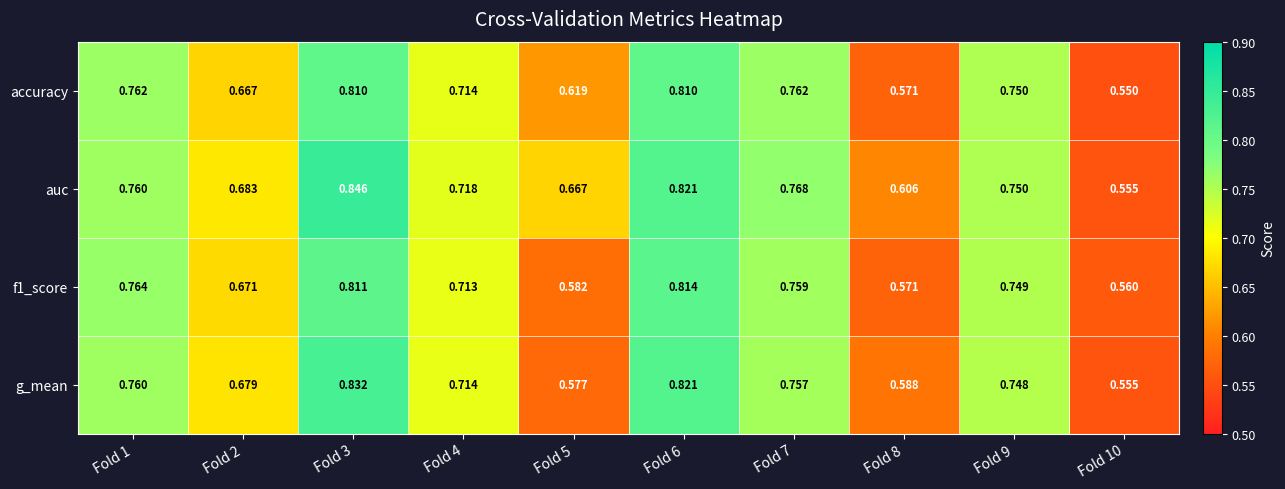

Is the value of auc at Fold 10 greater than the value of accuracy at Fold 1?

No